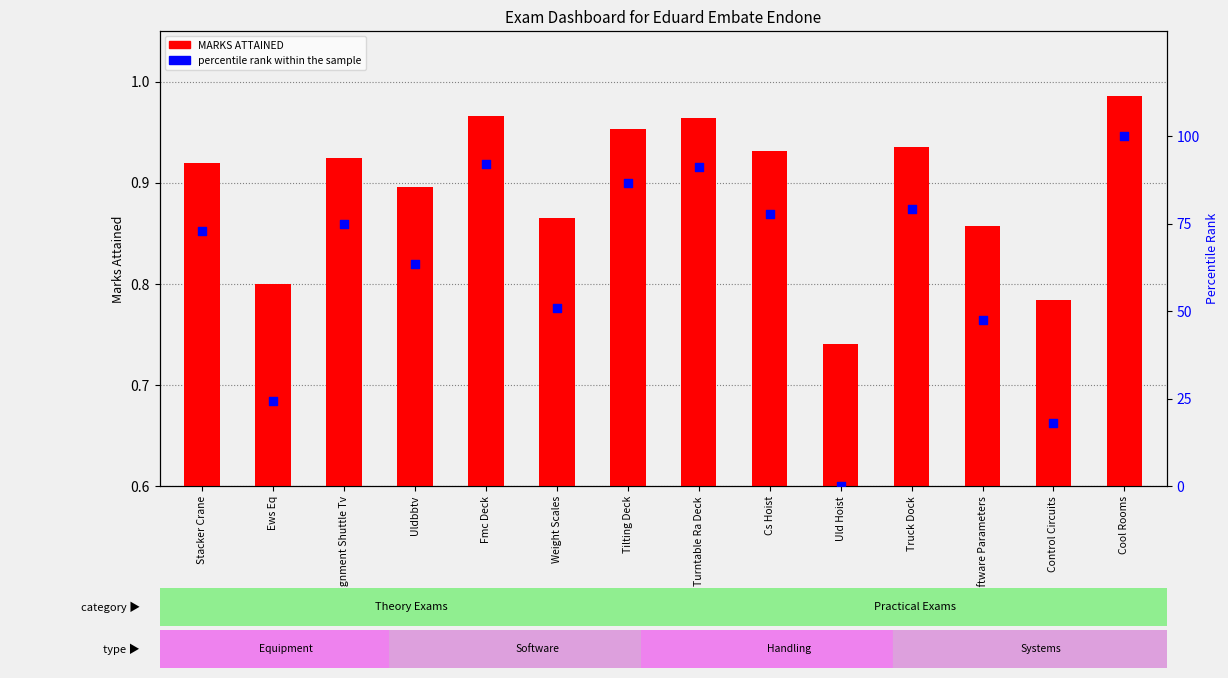

Which series has the widest spread of Y values?

percentile rank within the sample